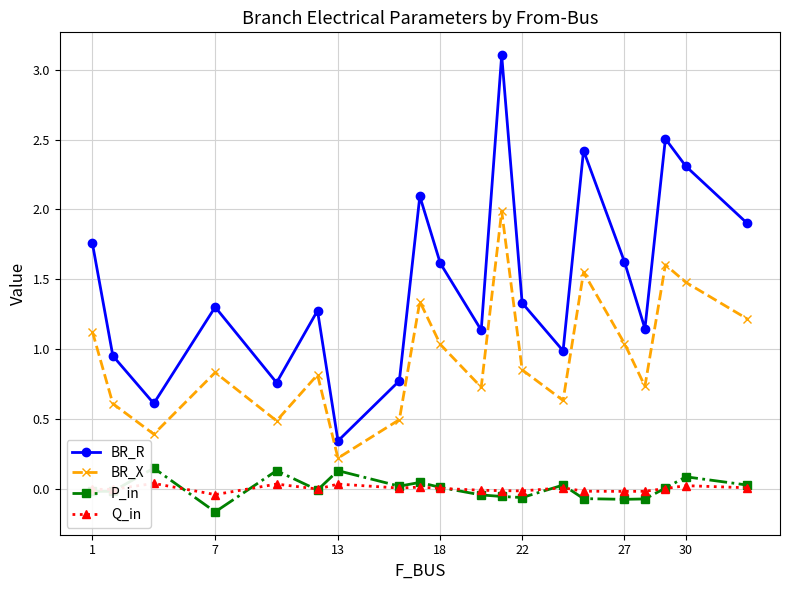

How many series are shown in this chart?

4